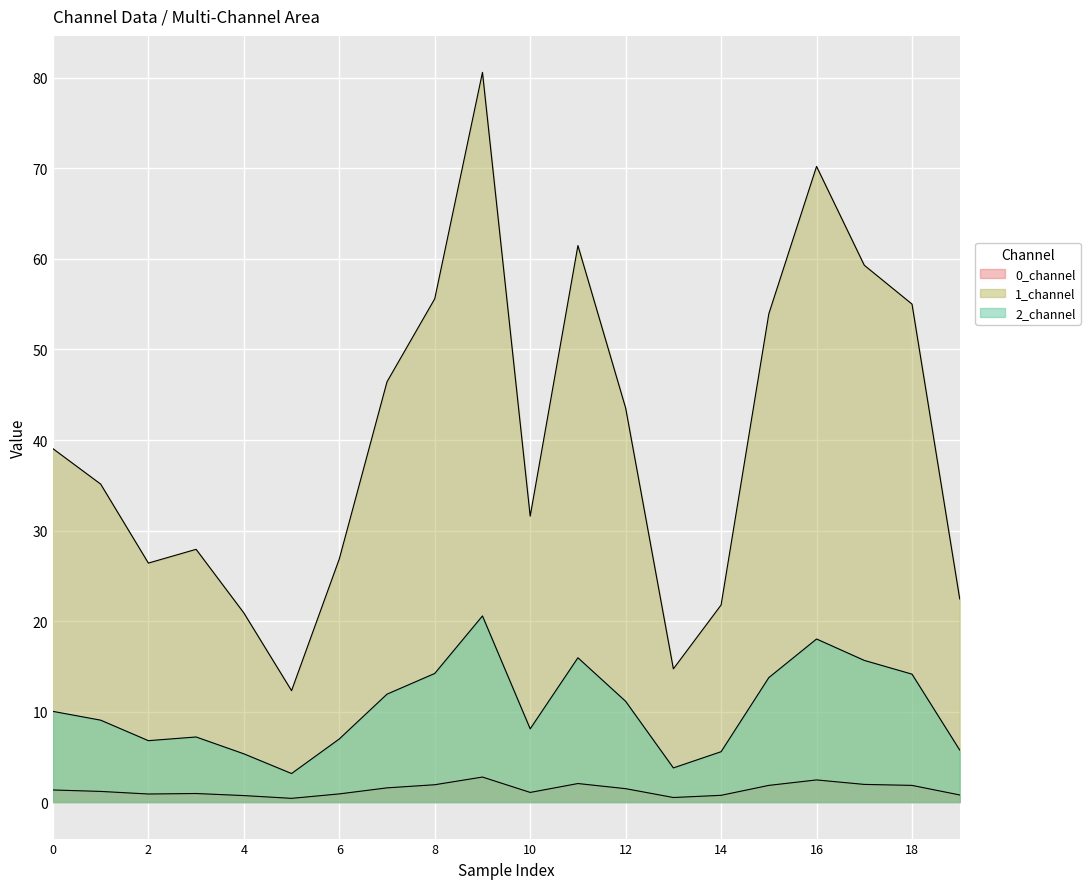

At how many categories does at least one series exceed 73?

1